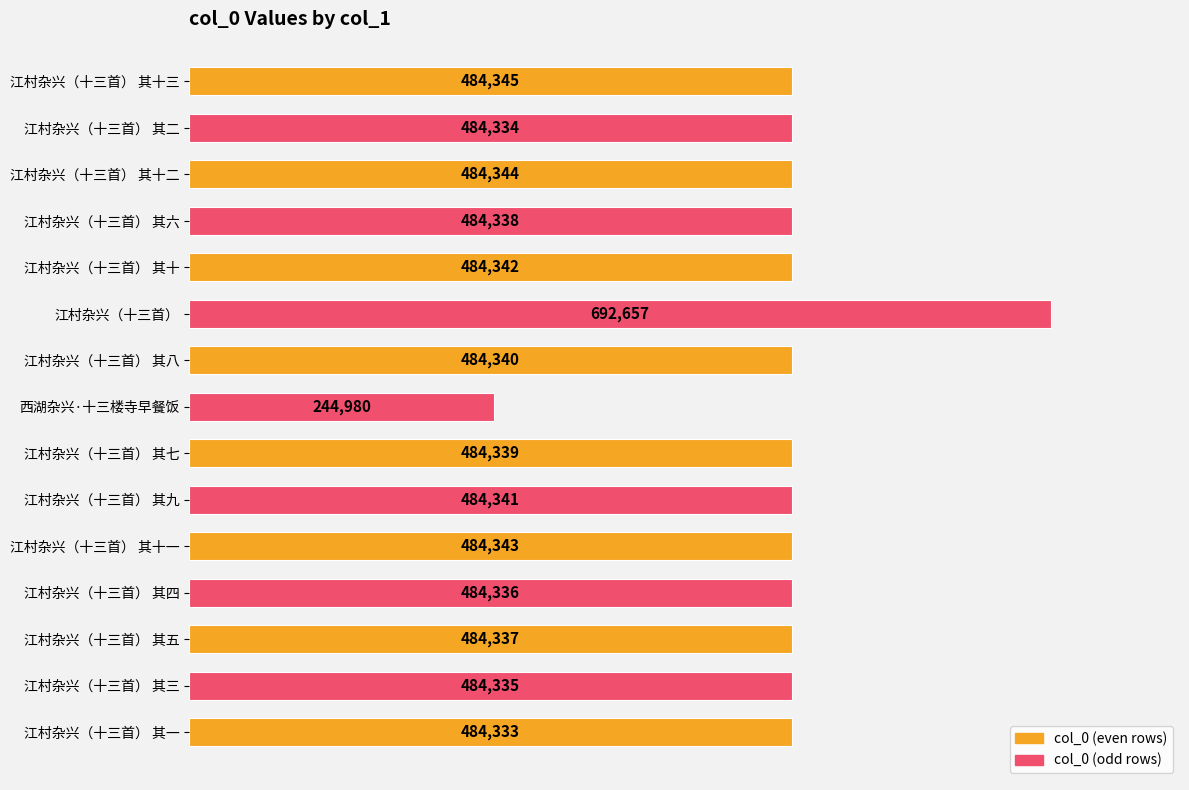

The value at 江村杂兴（十三首） 其五 is 484337. True or false?

True